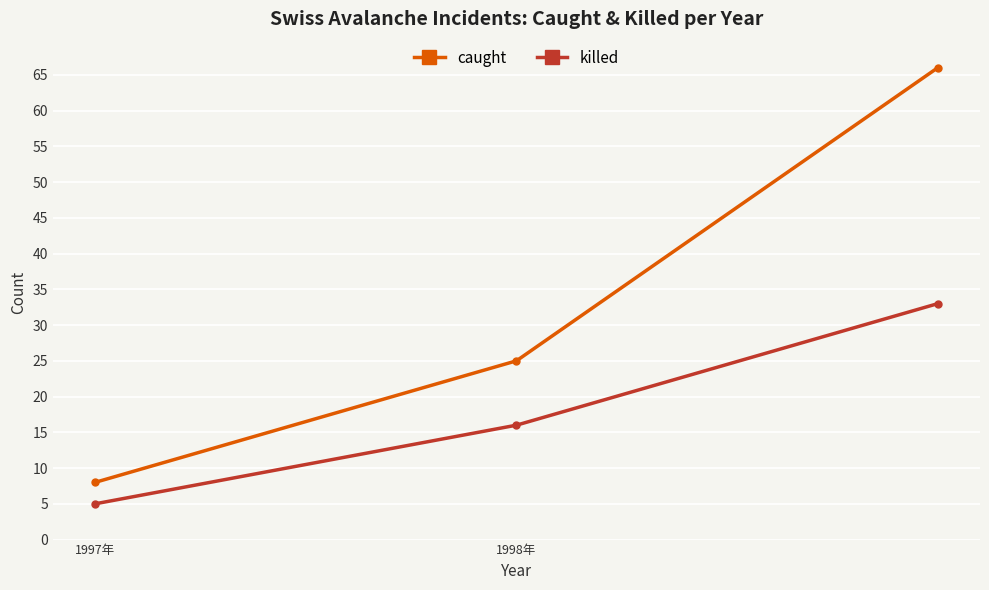

What is the difference between the maximum and minimum values in the caught series?

58